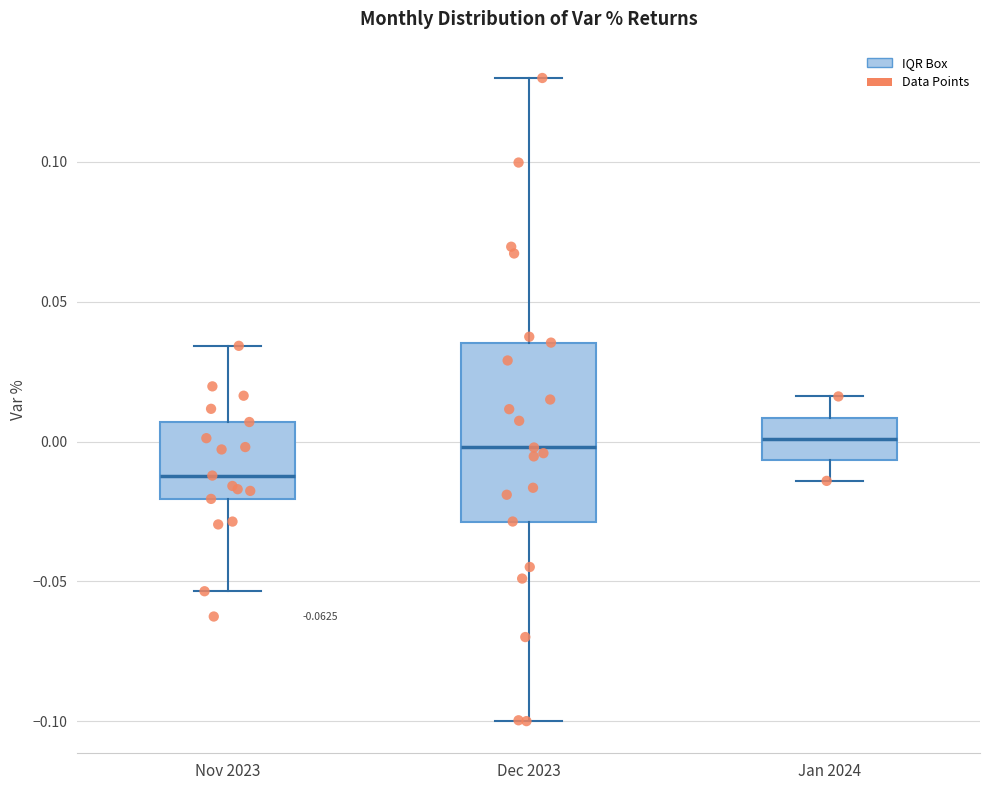

Which box is the tallest, from its lower edge to its upper edge?

Dec 2023